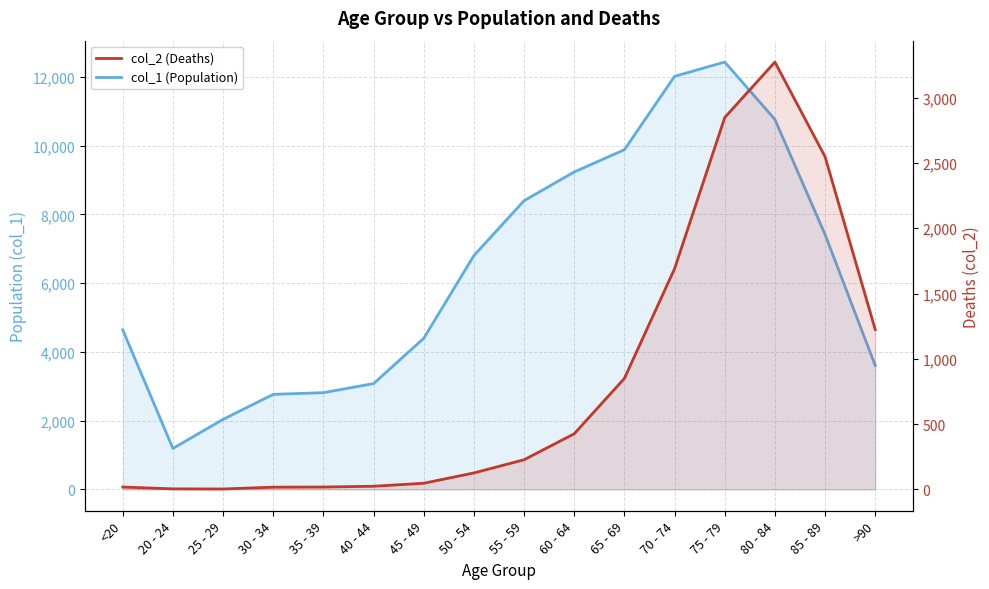

Is it true that col_2 (Deaths) equals 376 at 55 - 59?

False